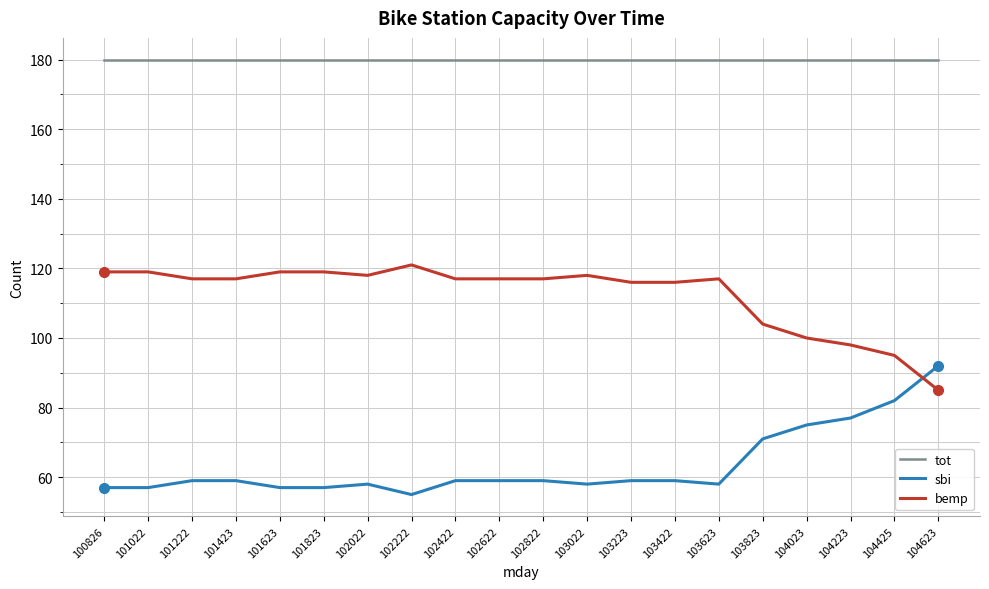

Does the chart display data point markers on the line(s)?

No